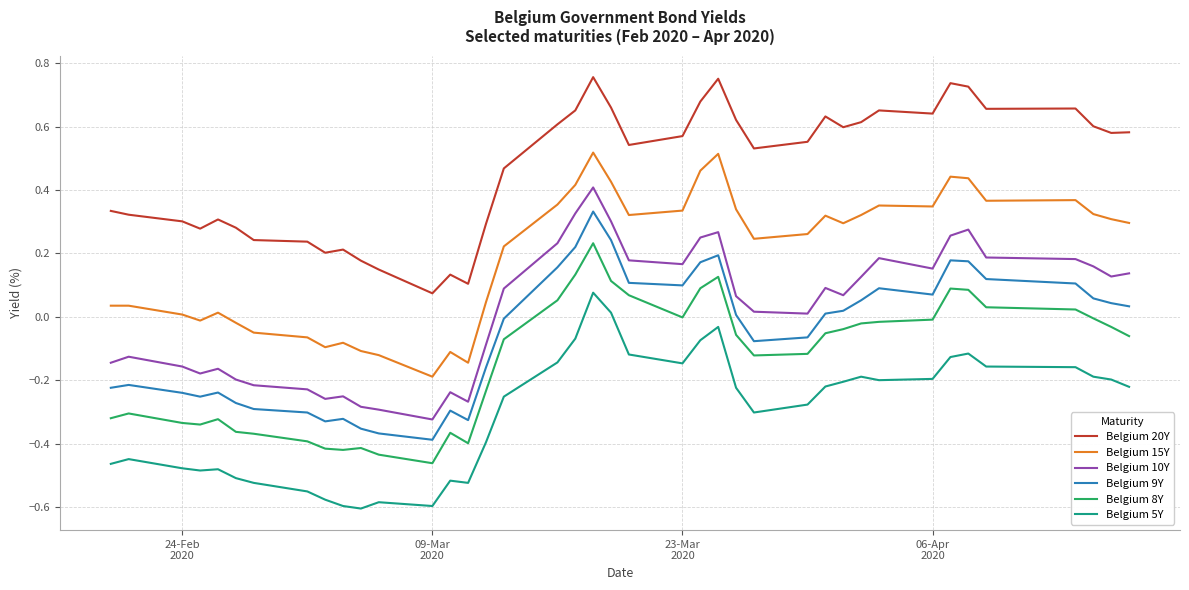

List the series in order of their peak value, lowest first.

Belgium 5Y, Belgium 8Y, Belgium 9Y, Belgium 10Y, Belgium 15Y, Belgium 20Y